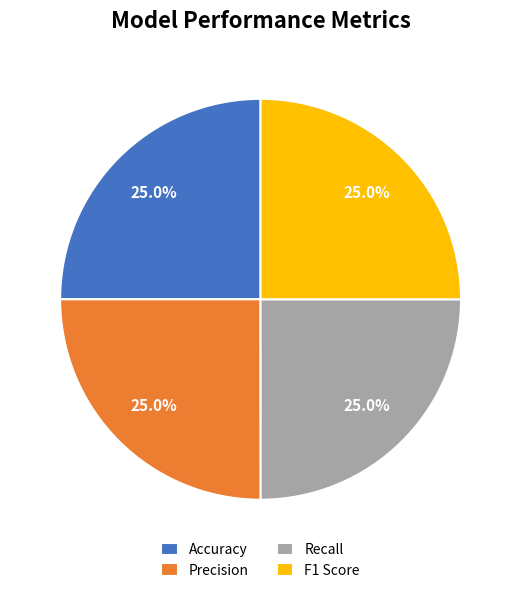

To the nearest percent, what is the combined percentage of F1 Score and Accuracy?

50%